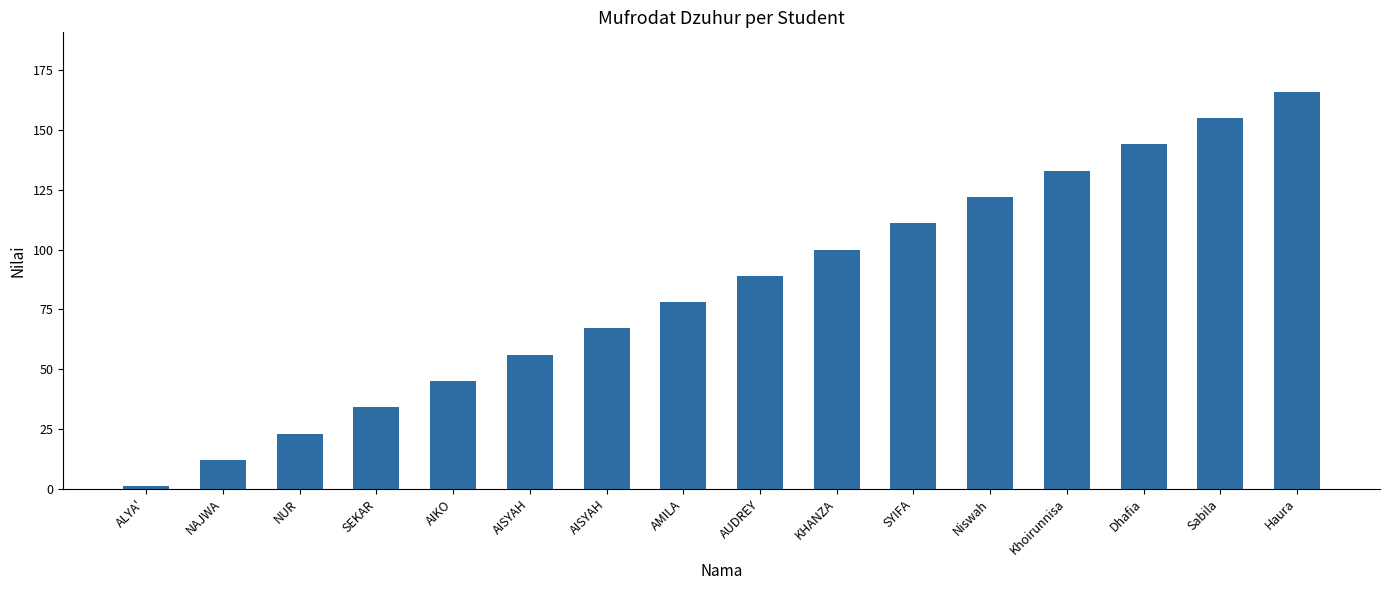

How many data points does each series have?

16